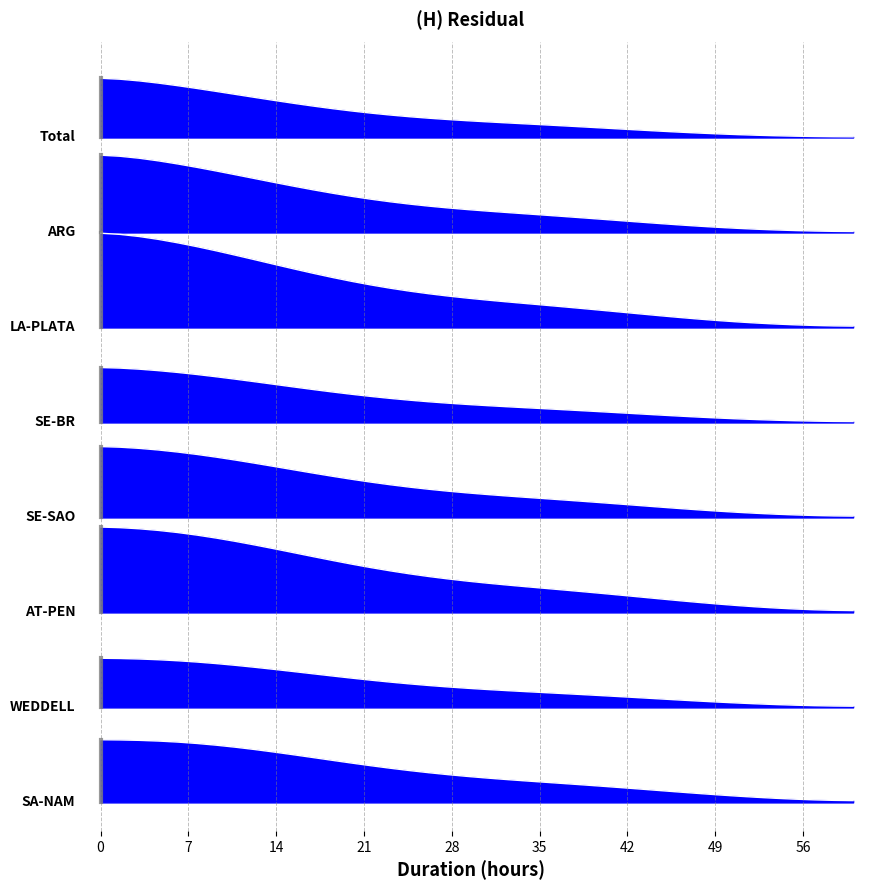

True or false: col_1 has a value of 4.4 at 21.

False